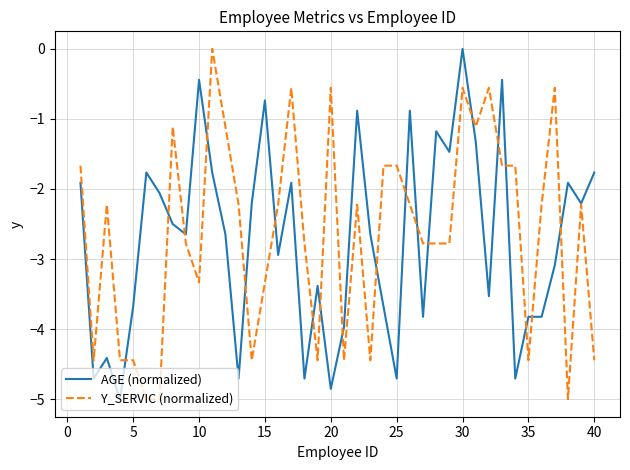

What is the lowest value of the Y_SERVIC (normalized) series?

-5.0